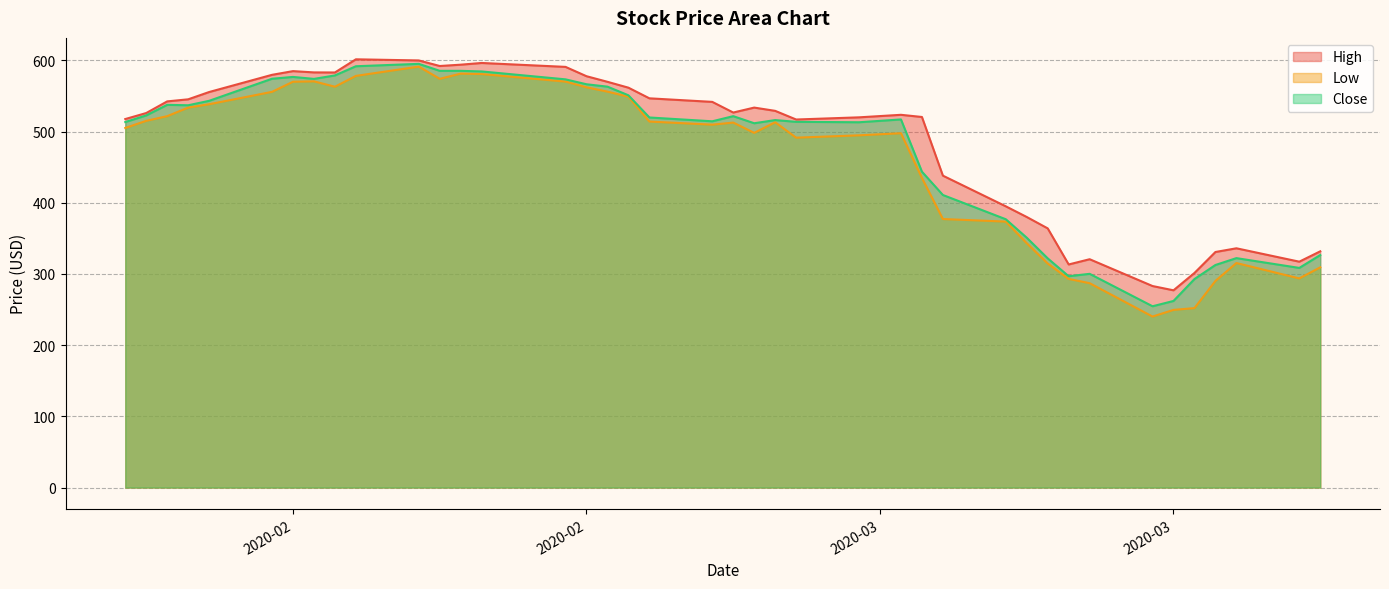

The Close series shows 536.4 at 2020-03-13. True or false?

False